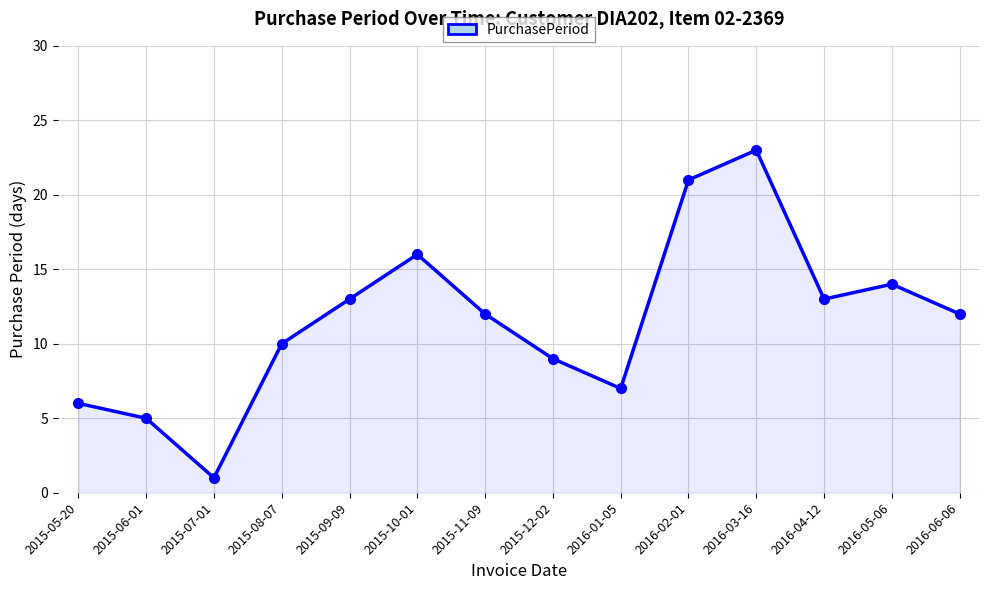

Which has a higher value, 2015-07-01 or 2016-03-16?

2016-03-16